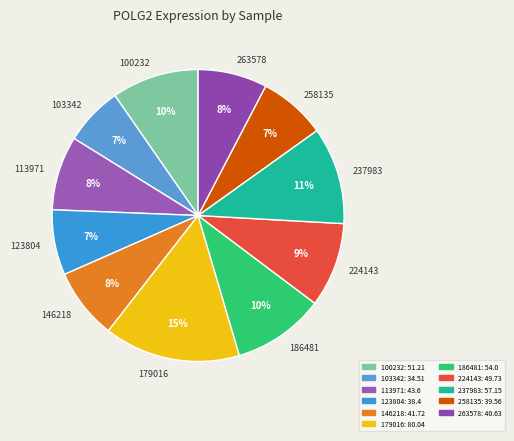

Is there any slice that represents more than half of the pie?

No